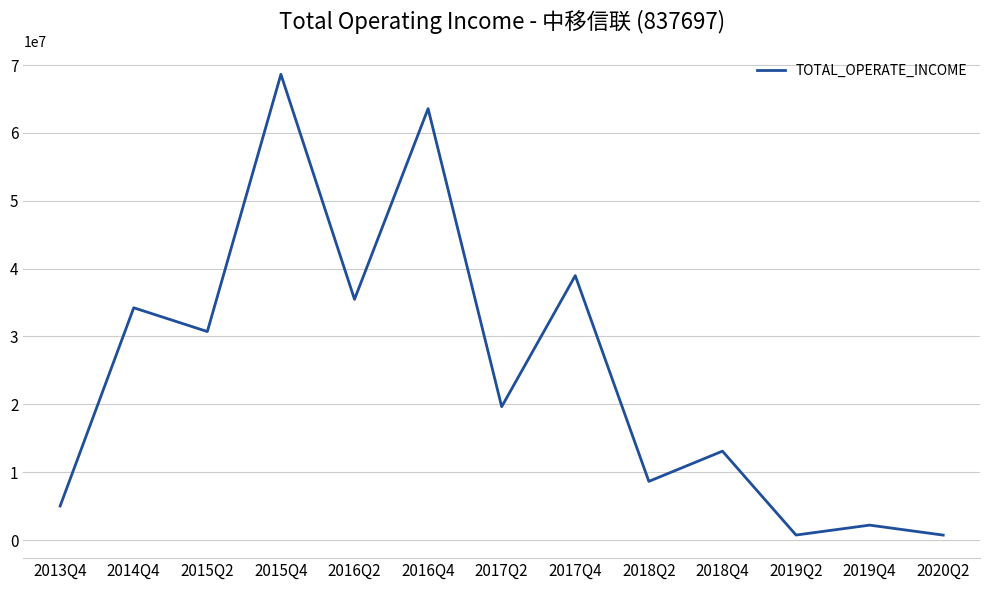

Is this an area chart (filled region under the line)?

No